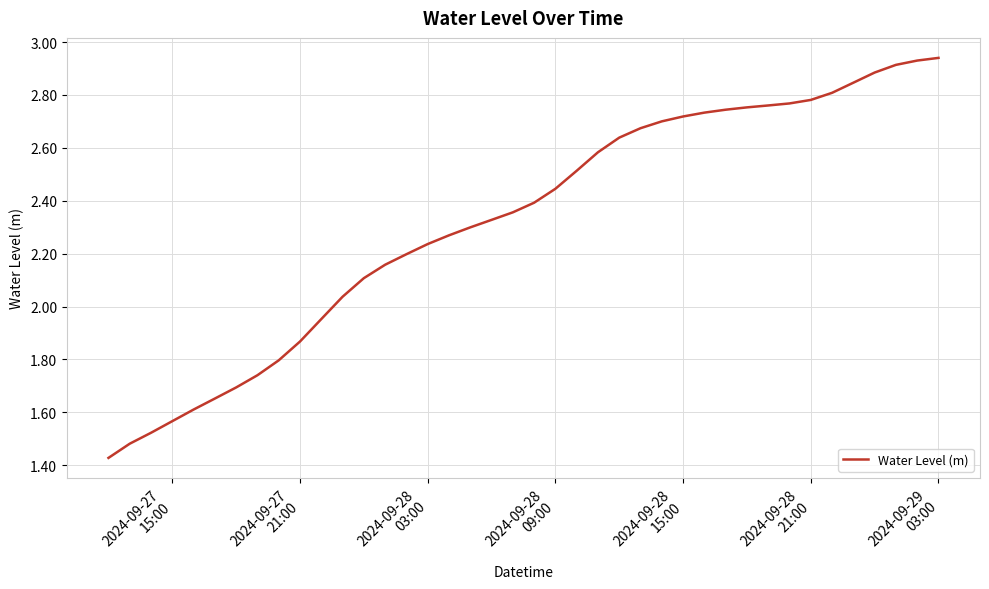

Does the chart display data point markers on the line(s)?

No